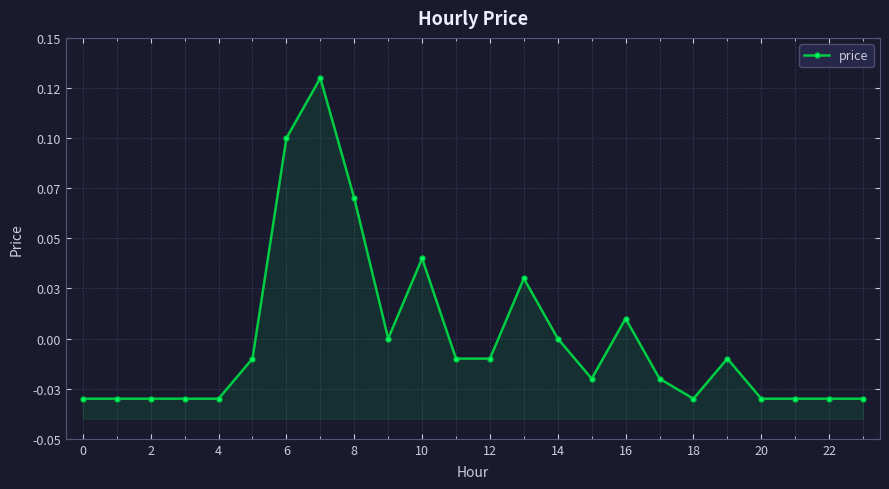

How many values exceed 0?

6